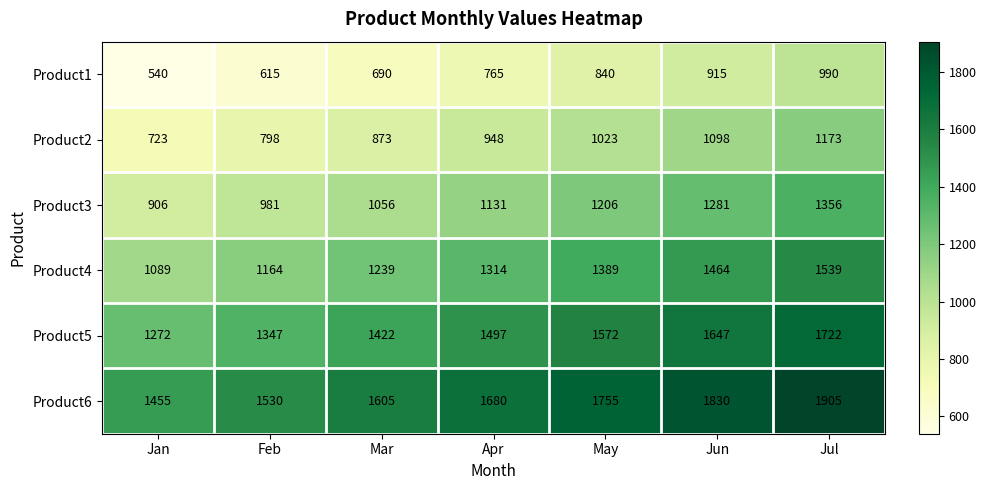

What is the spread (max minus min) of values at May?

915